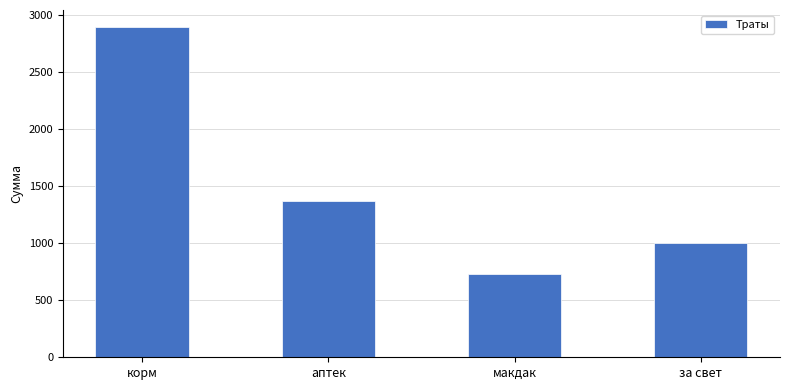

Reading left to right, list all the values displayed in this chart.

корм=2900	аптек=1370	макдак=730	за свет=1000